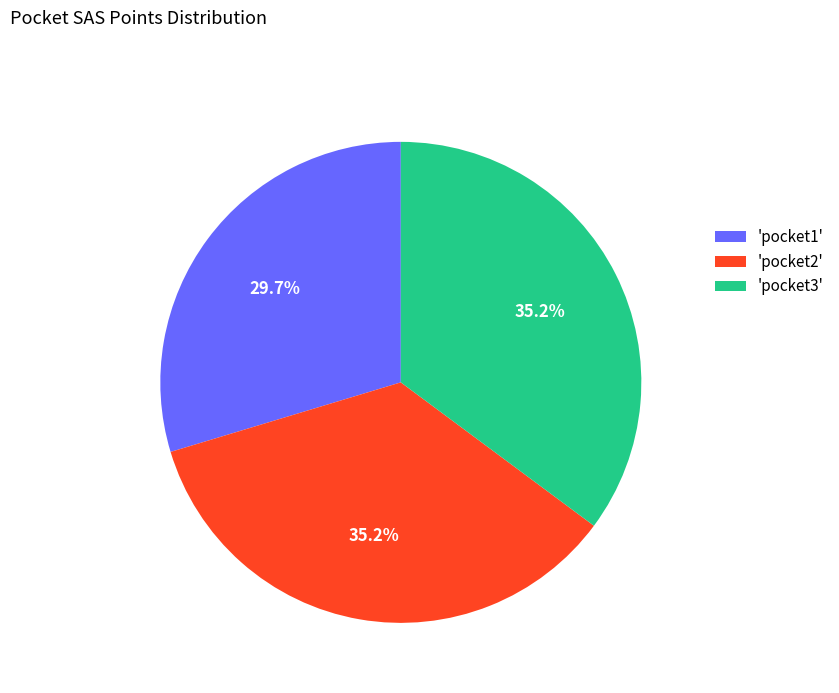

What is the ratio of the value at 'pocket3' to the value at 'pocket1'?

1.2